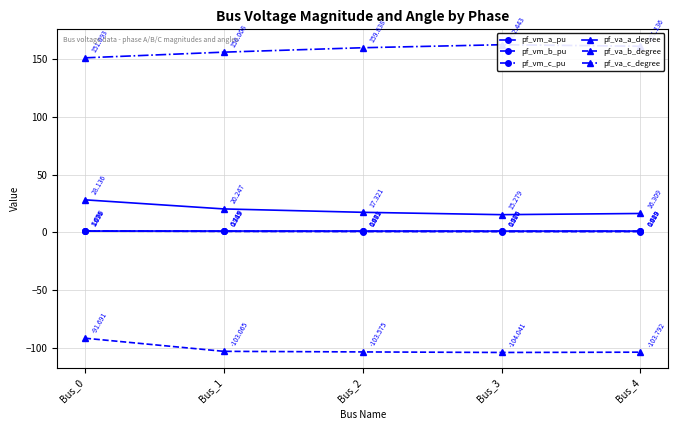

What is the maximum value for pf_vm_c_pu?

1.1